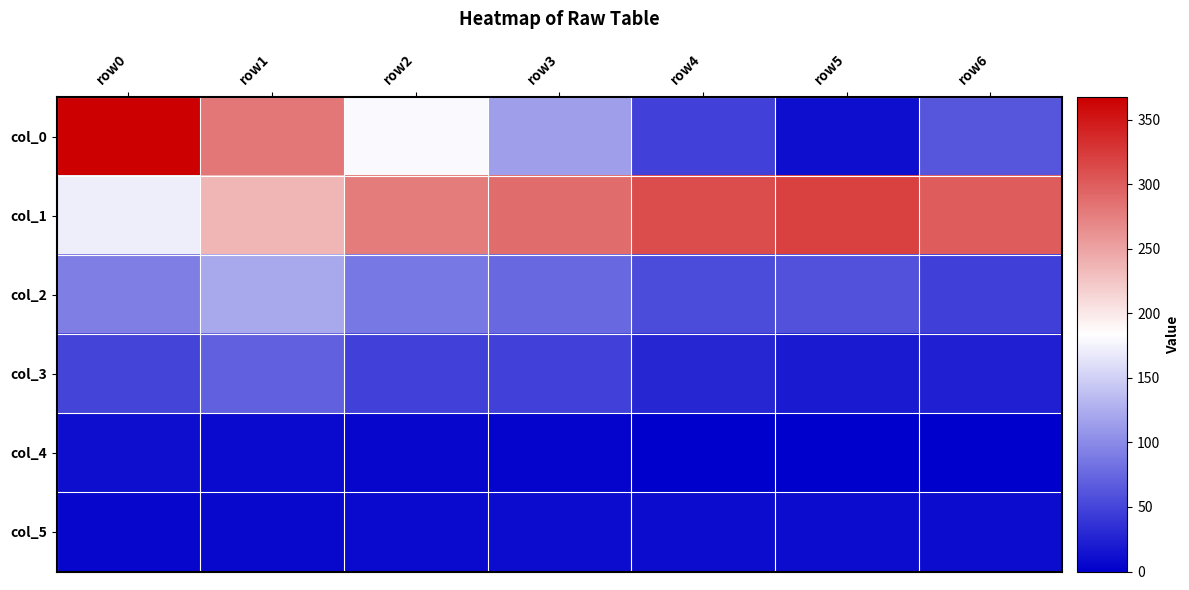

At which category is the sum across all series the highest?

row1